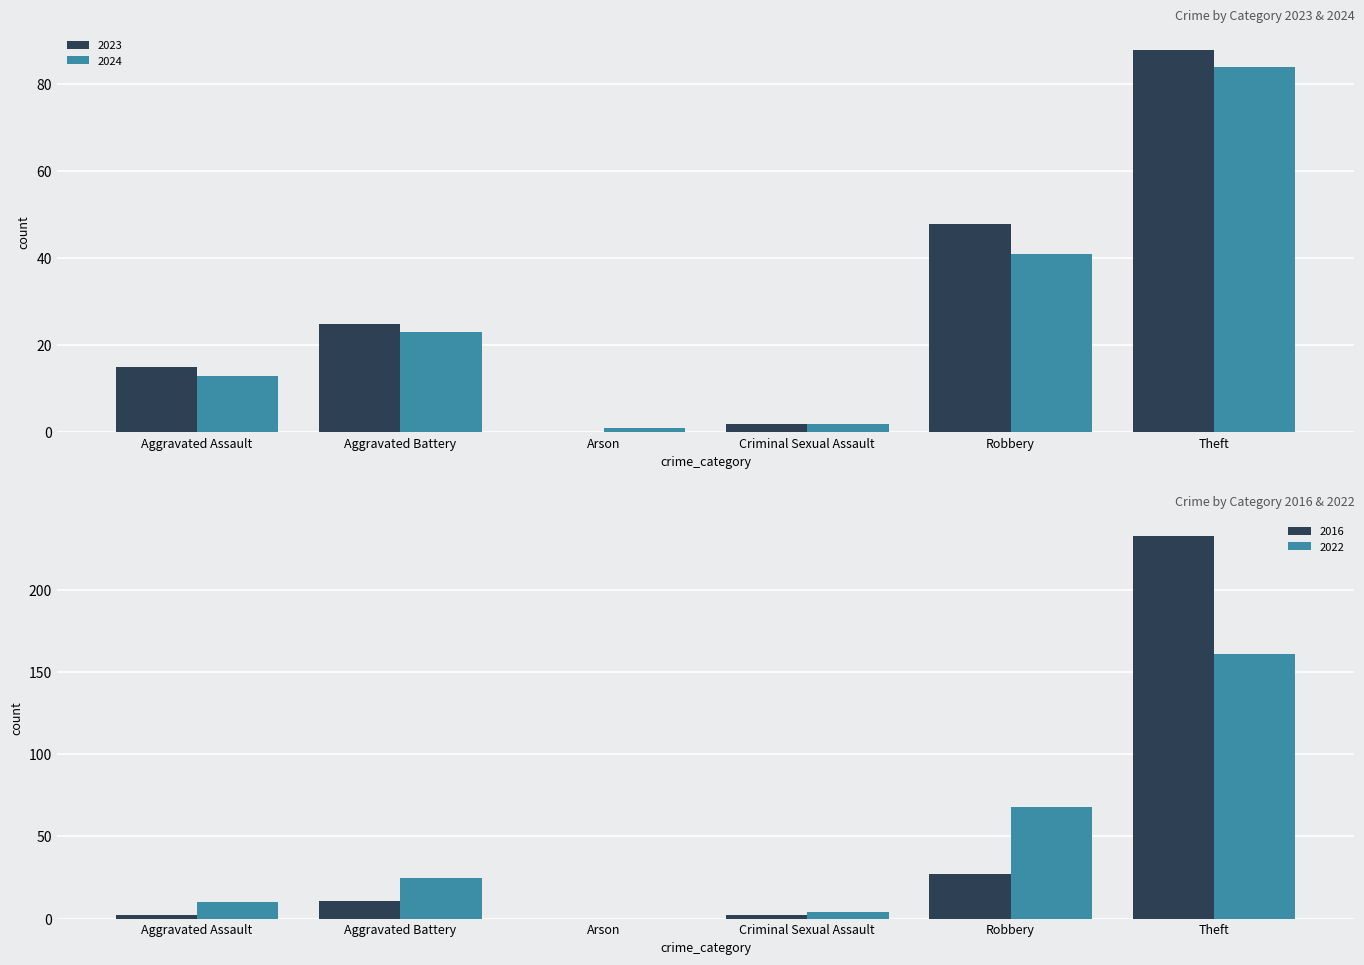

How many categories are shown in the chart?

6